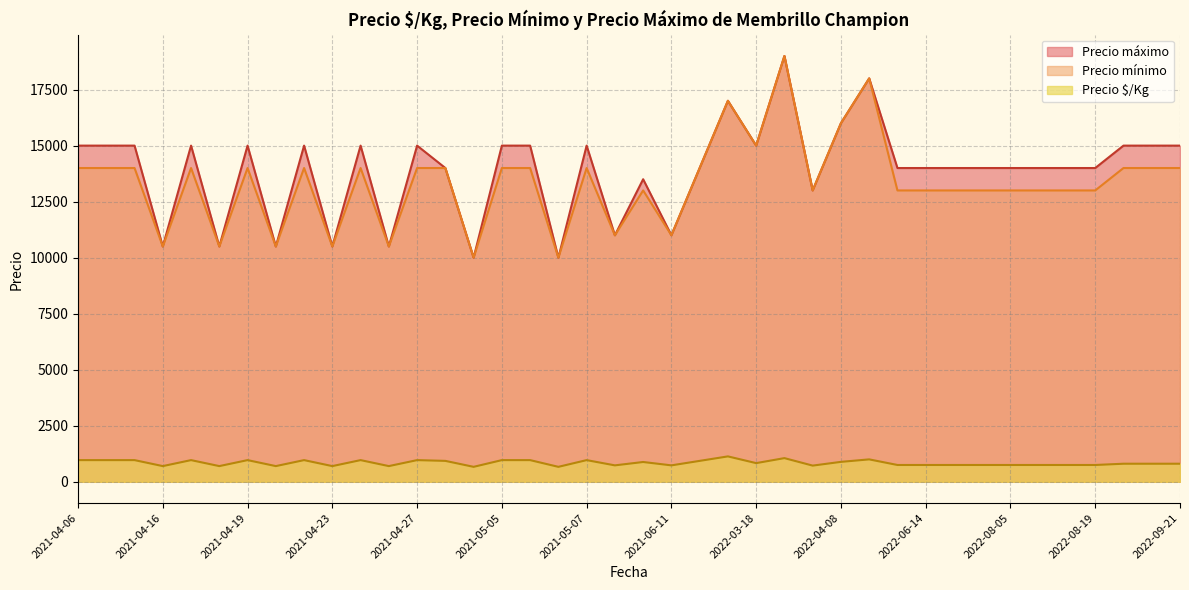

Rank the series at 2022-06-14 from highest to lowest value.

Precio máximo, Precio mínimo, Precio $/Kg